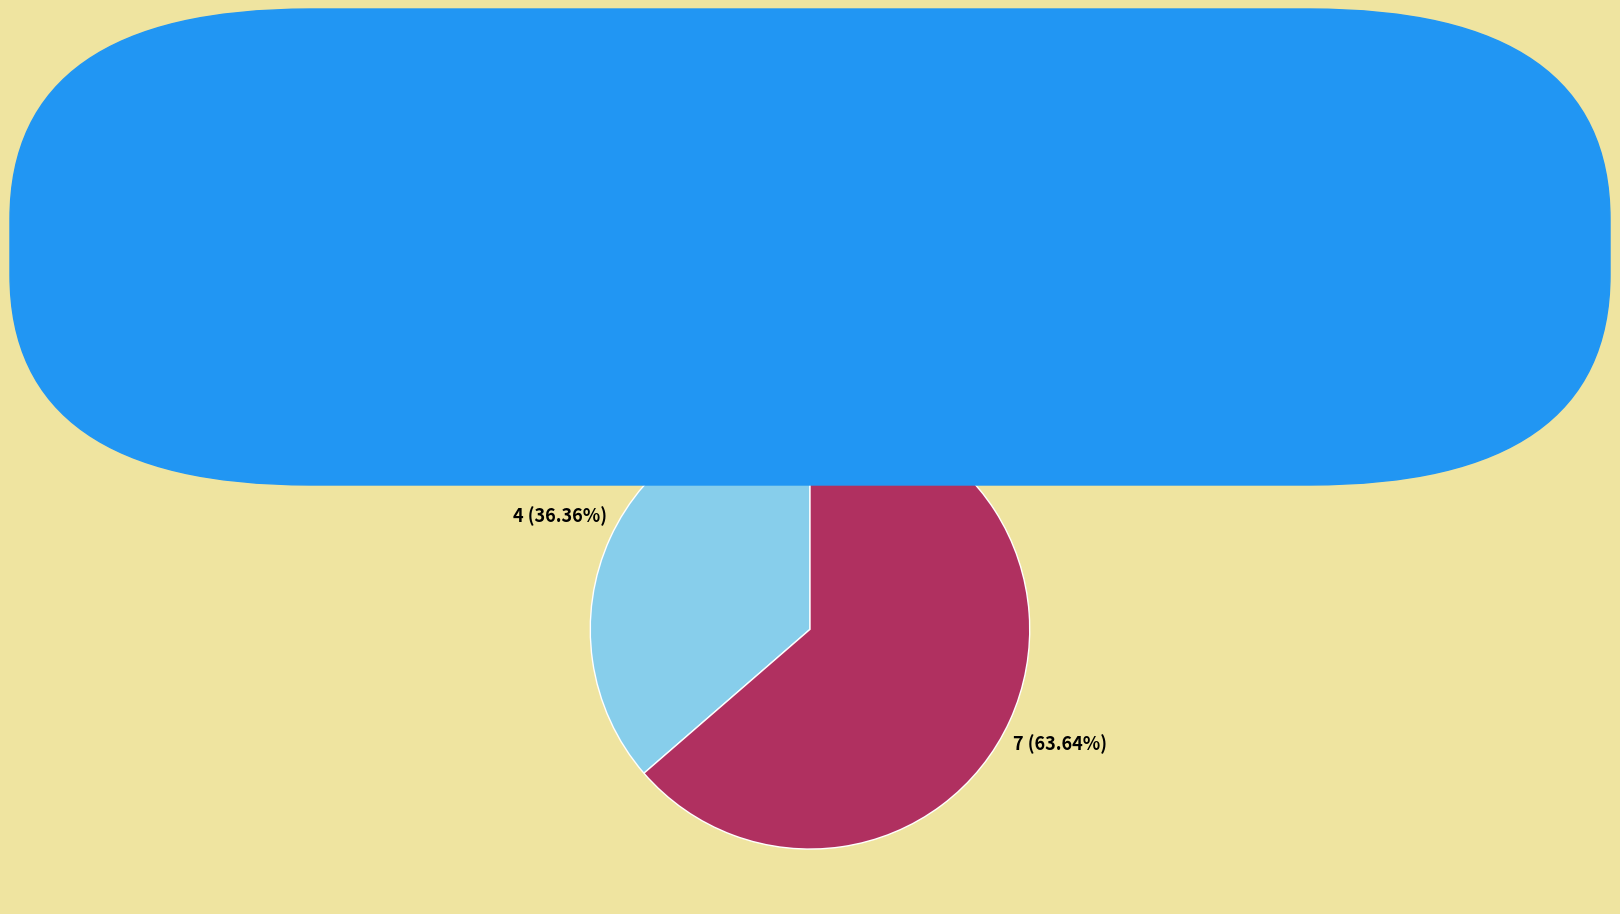

Is the sum of Truck 1 and Truck 0 greater than half?

Yes